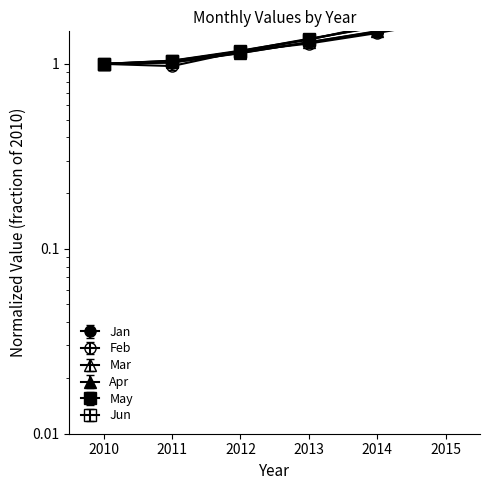

Which category has the lowest value across all series?

2010